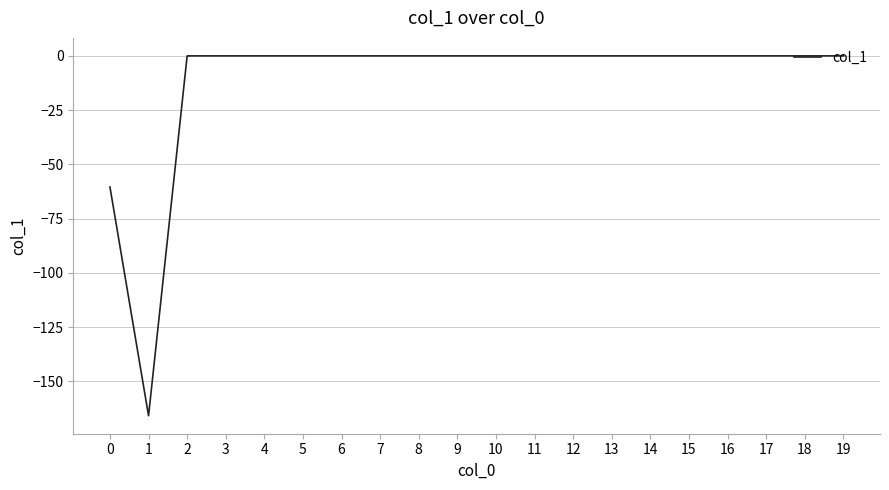

The value at 8 is 0.0. True or false?

True